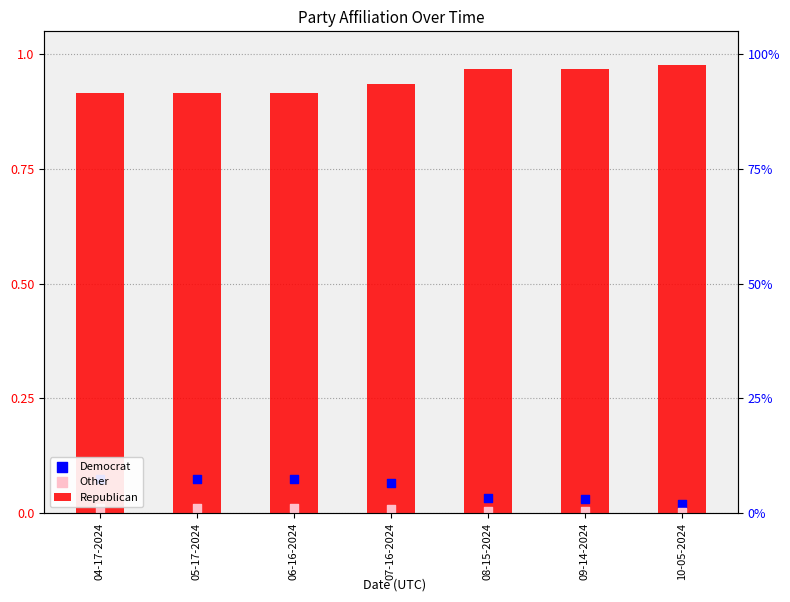

Which series contains the lowest Y value?

Other